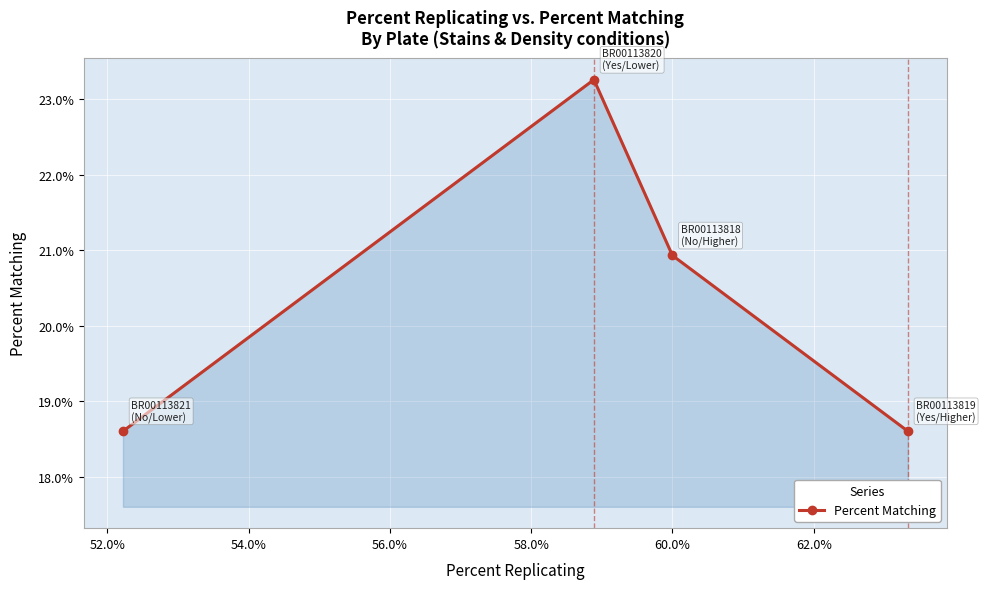

What is the sum of all values?

81.4